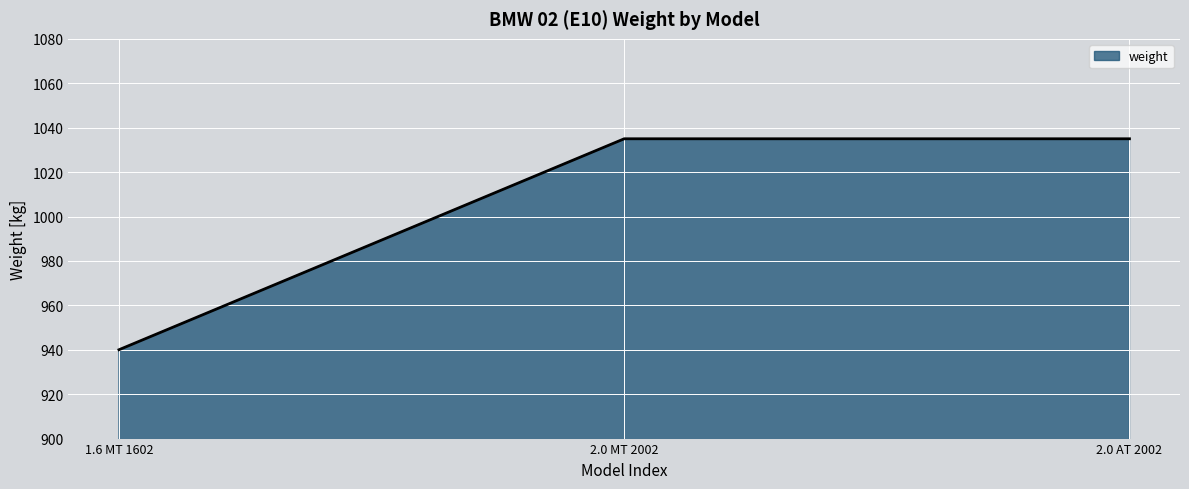

Count the values in the range 940 to 1035.

3